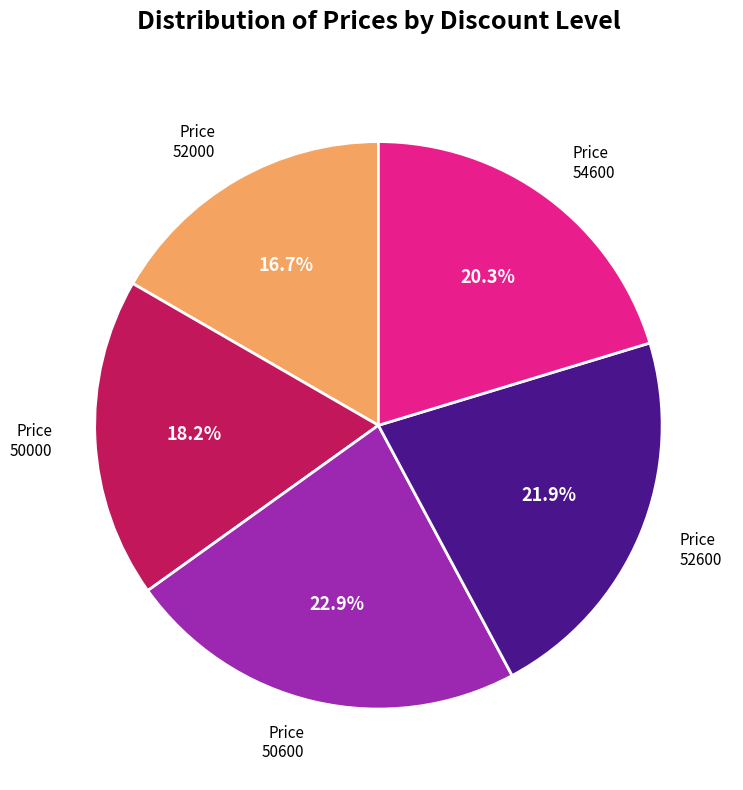

Does any single category account for the majority?

No